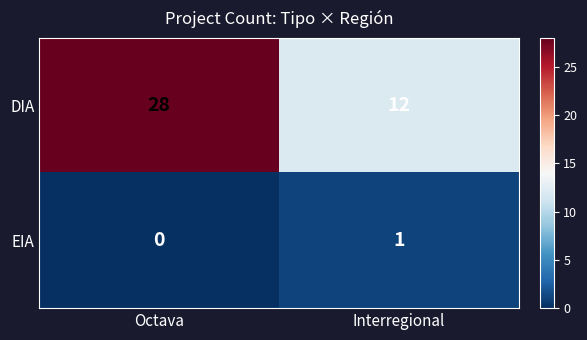

Which series has the largest total across all categories?

DIA